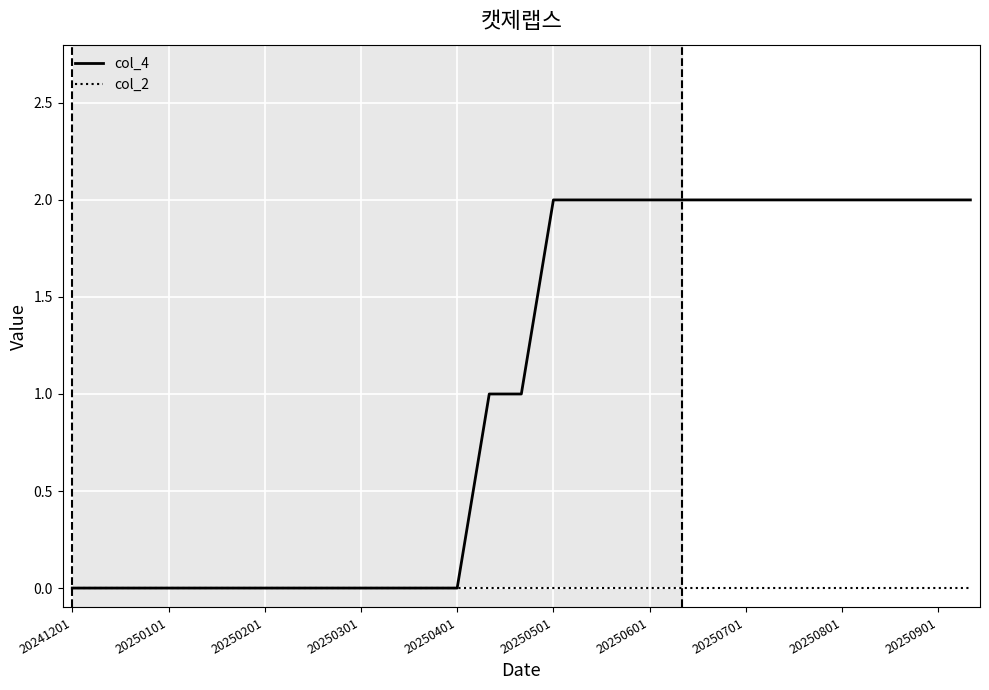

What is the maximum value shown in the chart?

2